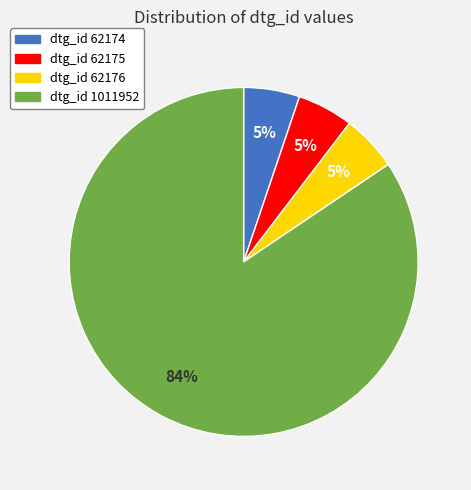

Is it true that dtg_id 62174 is 5% of the pie?

True